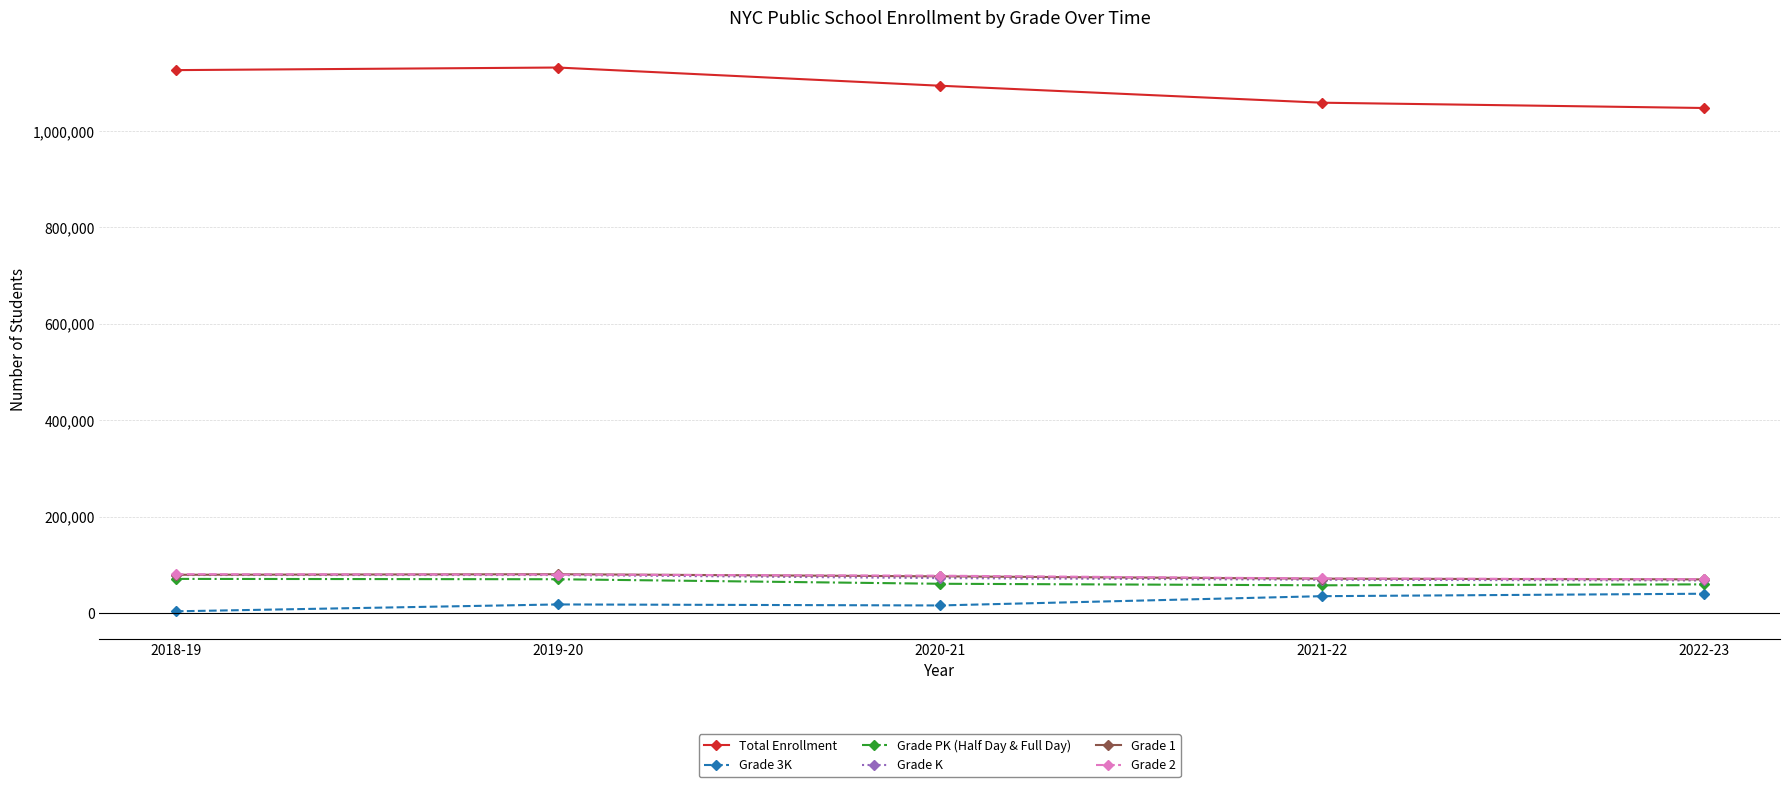

At how many categories does at least one series exceed 682668?

5